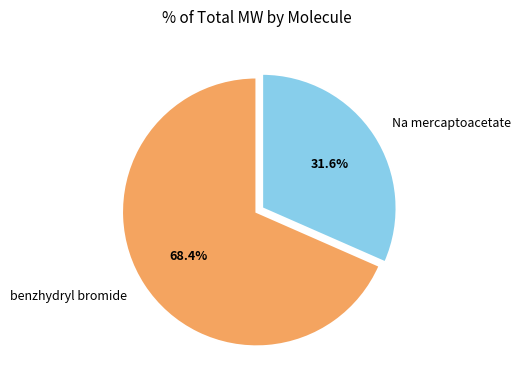

What percentage is the Na mercaptoacetate slice, to the nearest percent?

32%